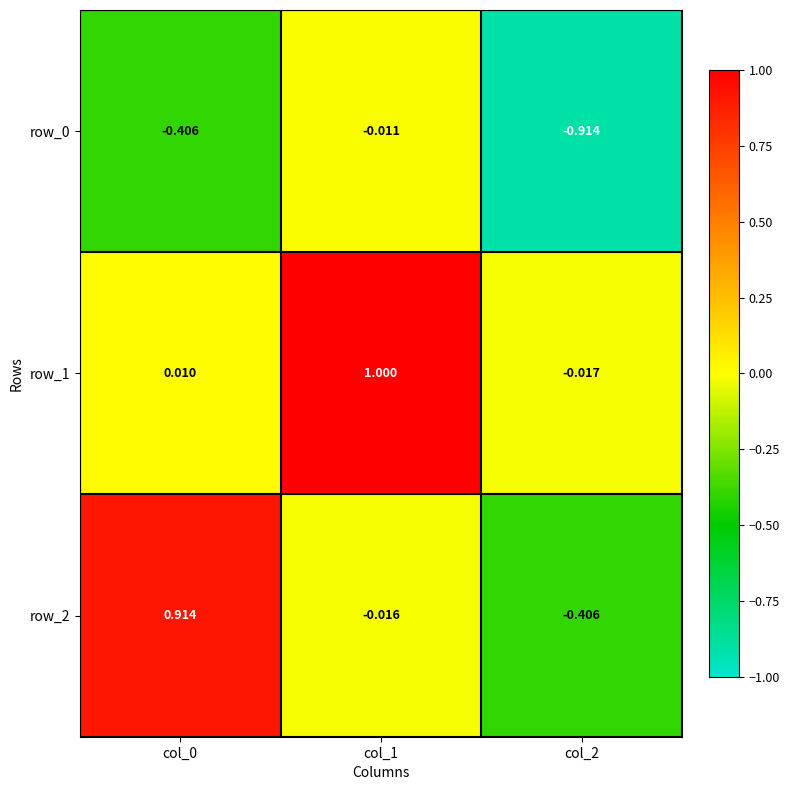

Is the value of row_2 at col_2 greater than the value of row_1 at col_2?

No